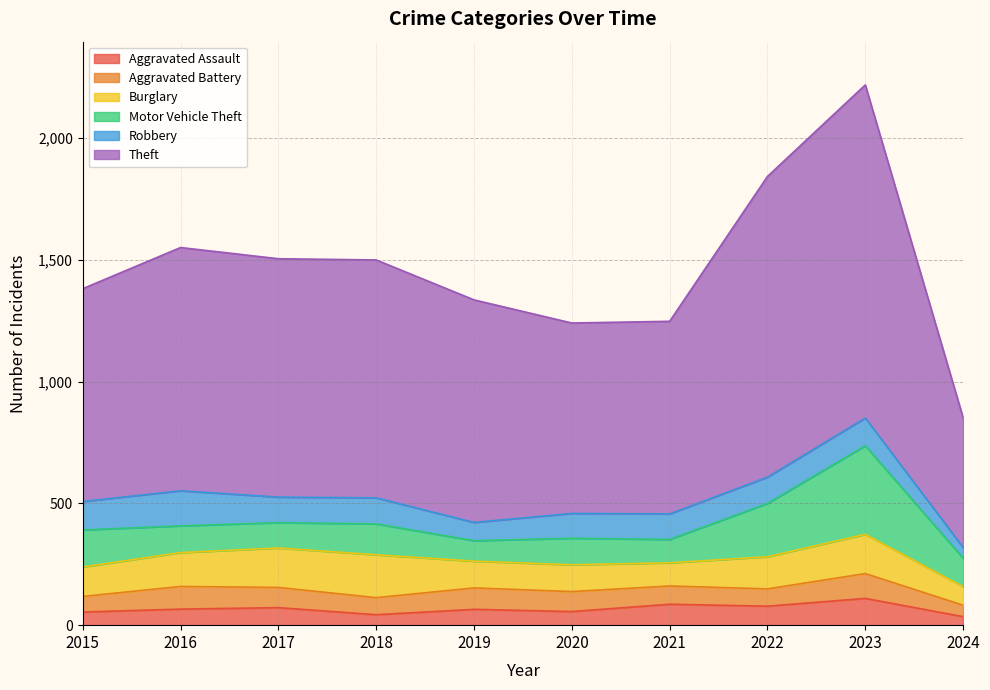

What is the spread (max minus min) of values at 2015?

820